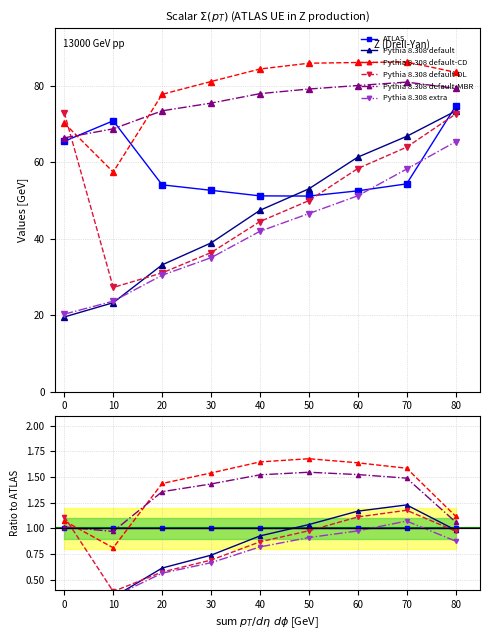

The ATLAS series shows 1.5 at 40. True or false?

False